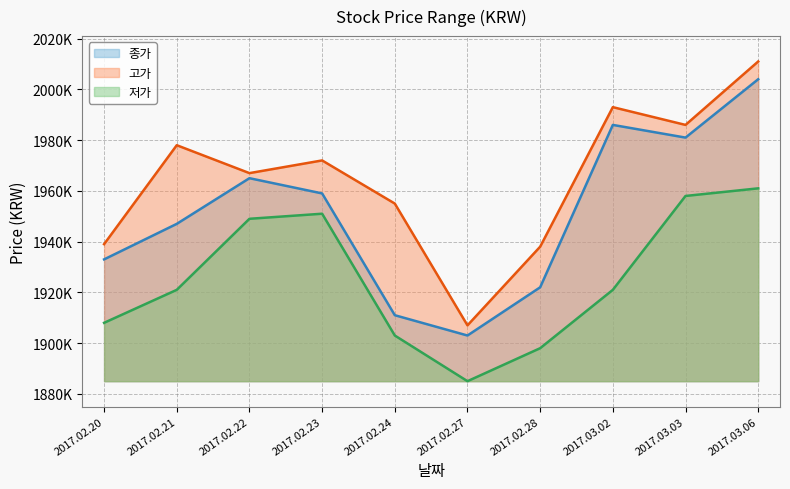

Is it true that 종가 equals 1247018 at 2017.03.06?

False